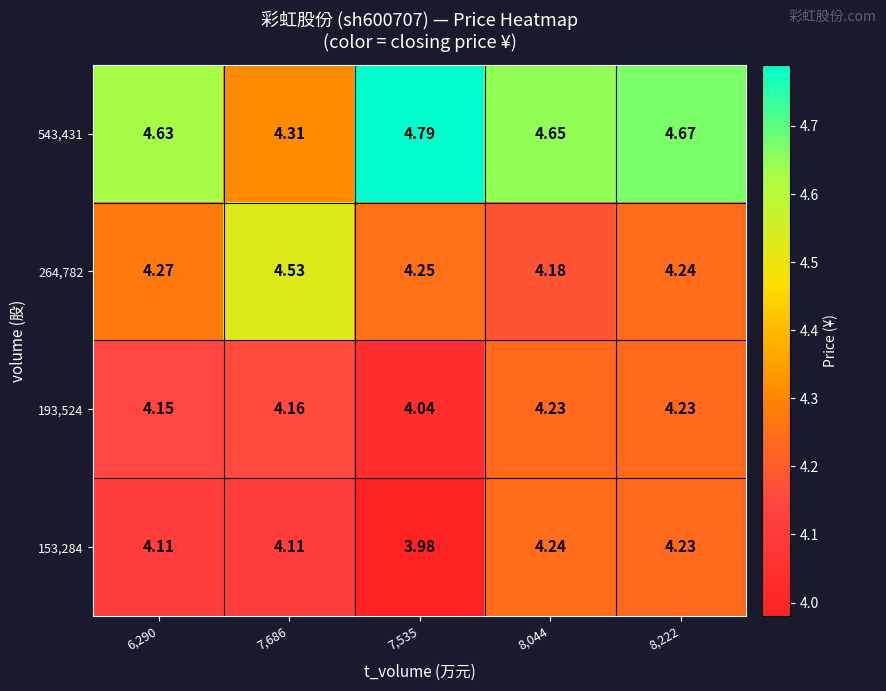

Is the value of 264,782 at 7,686 greater than the value of 543,431 at 8,222?

No